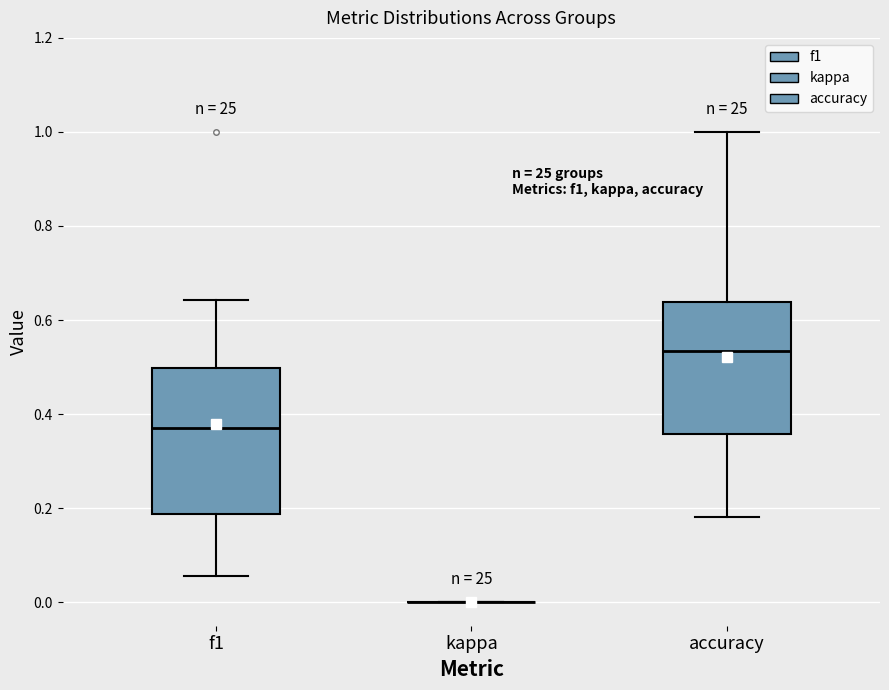

Where is the upper edge of the box for f1 on the y-axis? The values are not printed on the chart, so give them approximately, as read against the axis.

0.50